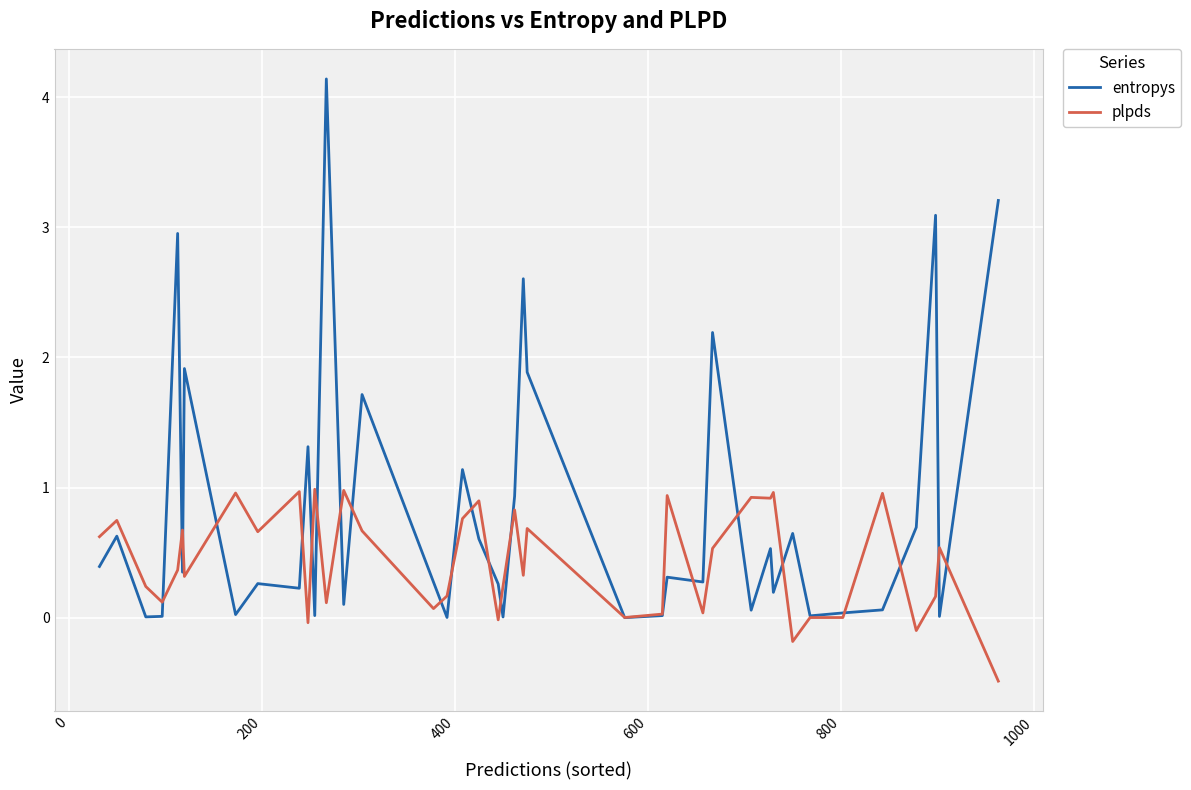

What is the difference between the second highest and minimum values in the entropys series?

3.2